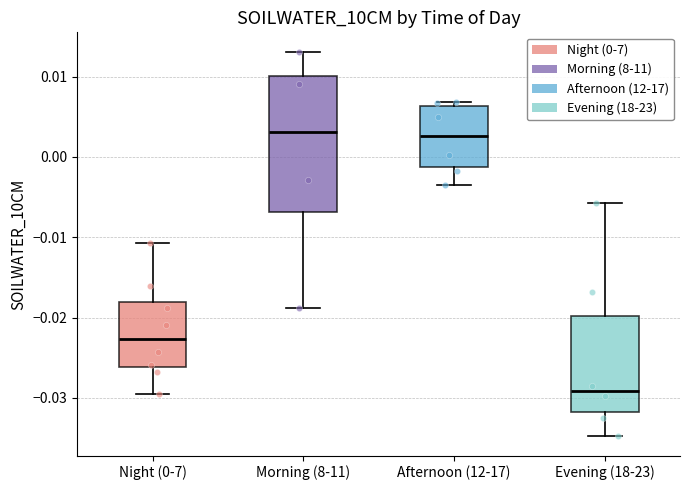

Reading left to right, transcribe this box plot: for each box, give where its median line is, the range the box spans, and where its two whiskers end, as read against the y-axis. The values are not printed on the chart, so give them approximately, as read against the axis.

Night (0-7): median -0.023, box -0.026 to -0.018, whiskers -0.030 to -0.011
Morning (8-11): median 0.003, box -0.007 to 0.010, whiskers -0.019 to 0.013
Afternoon (12-17): median 0.003, box -0.001 to 0.006, whiskers -0.004 to 0.007
Evening (18-23): median -0.029, box -0.032 to -0.020, whiskers -0.035 to -0.006